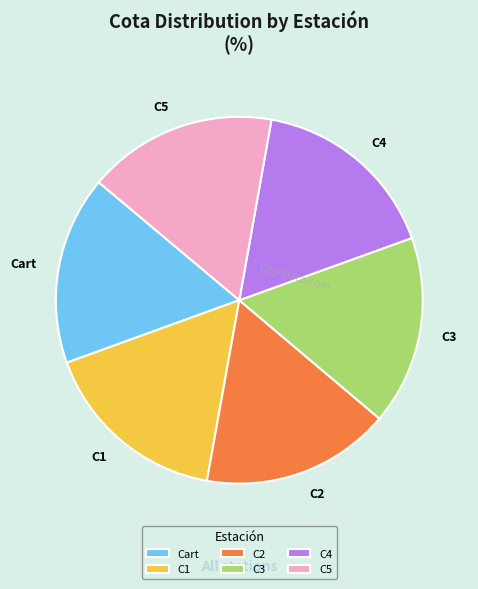

Combined, do C4 and C1 account for over 50%?

No